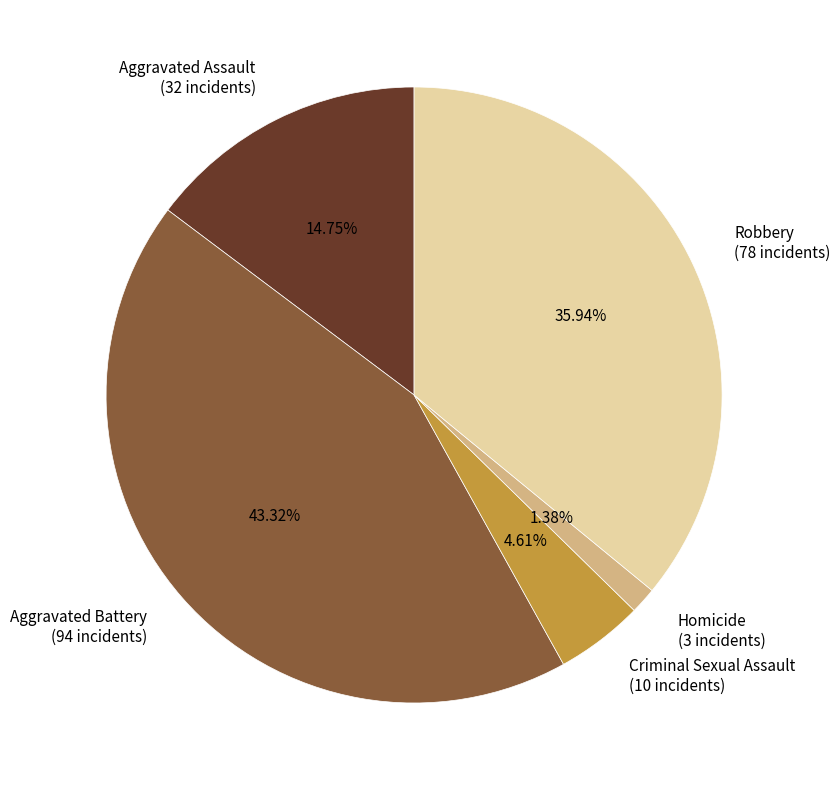

Which category has the smallest portion of the pie?

Homicide